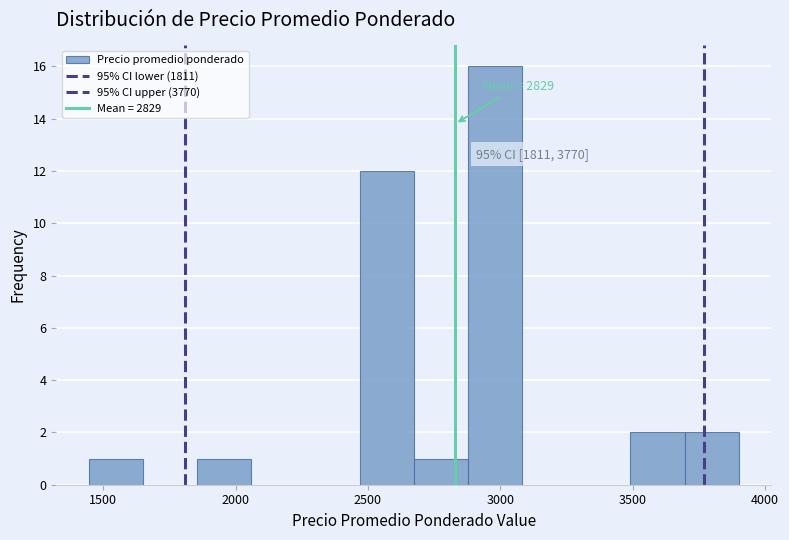

Over which range of the x-axis is the bar tallest?

2900 to 3100